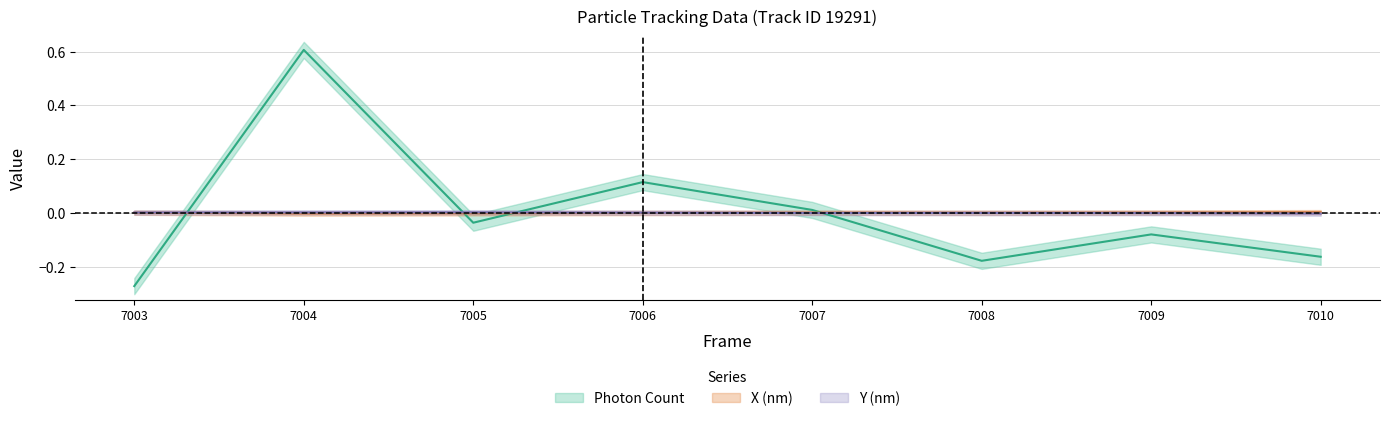

What is the smallest value displayed?

-0.3